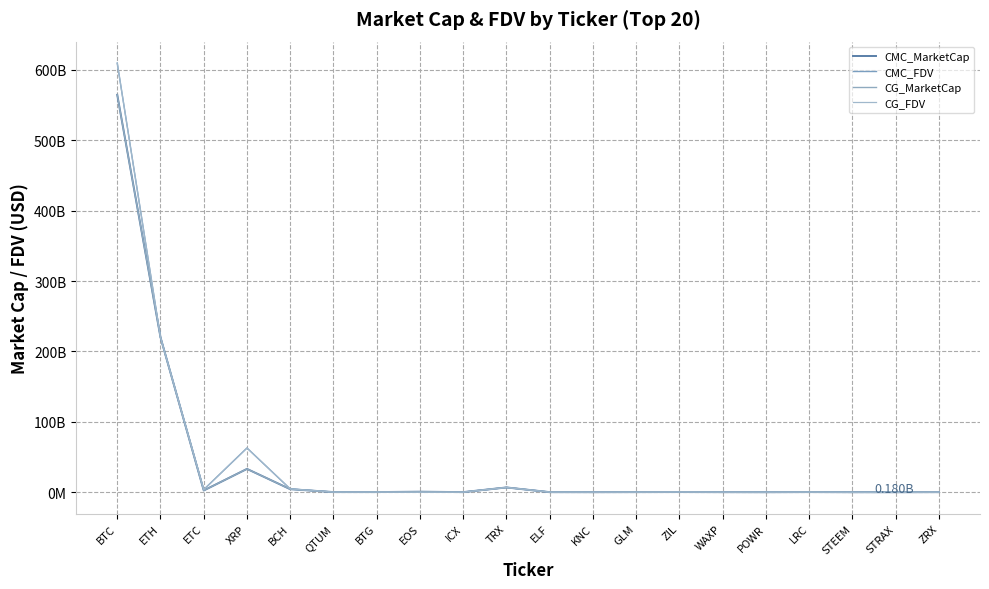

Does the chart display data point markers on the line(s)?

No